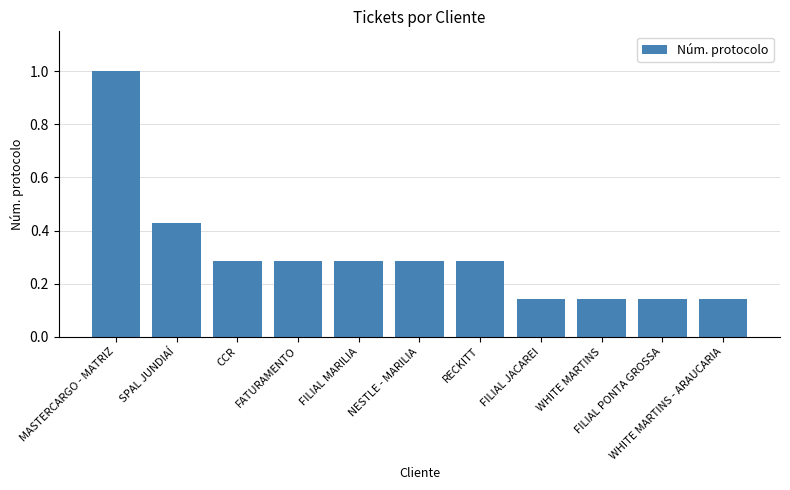

What is the sum of all values?

3.4